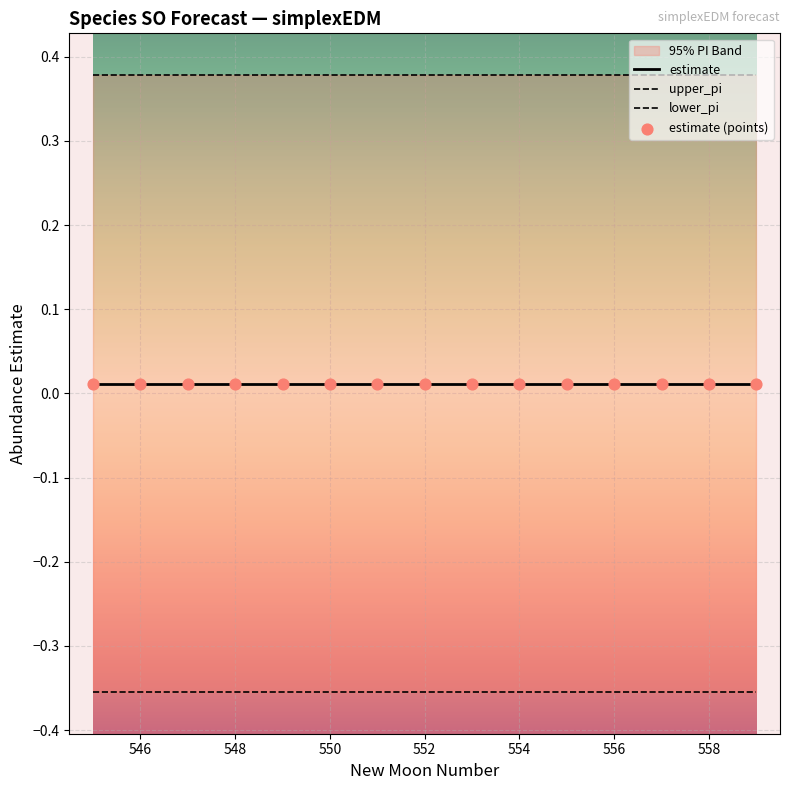

Which series has the largest total across all categories?

upper_pi